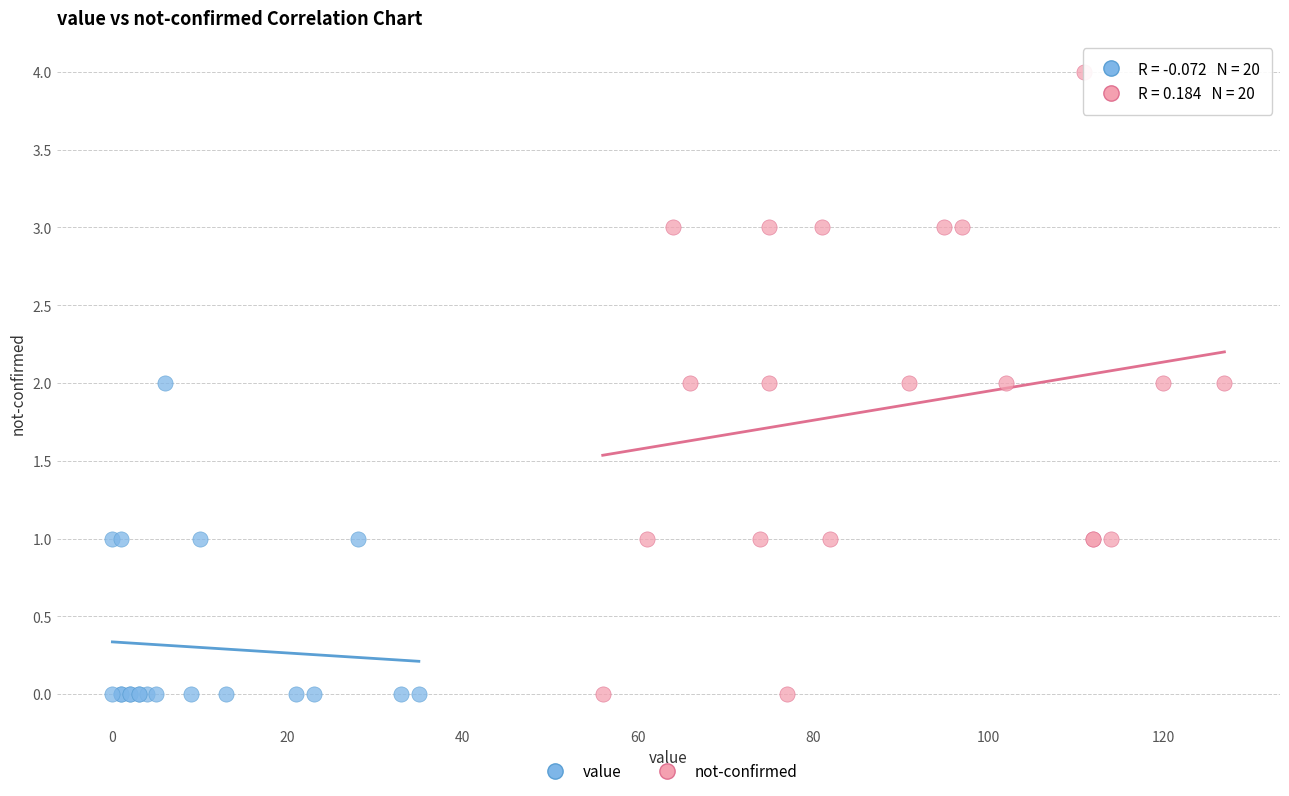

Which series has the largest Y range (max minus min)?

not-confirmed